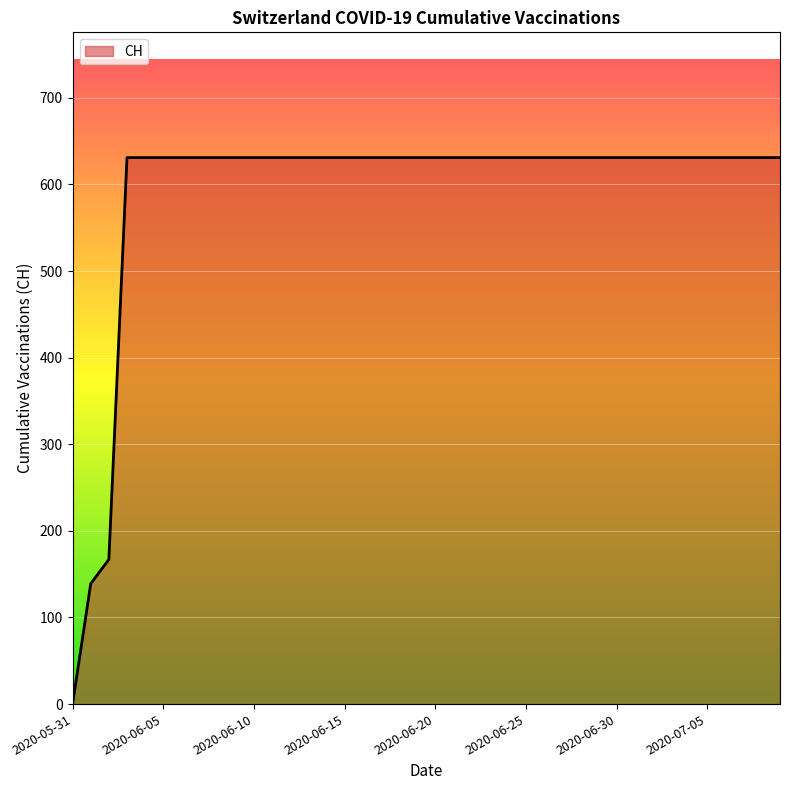

What is the difference between the maximum and minimum values?

631